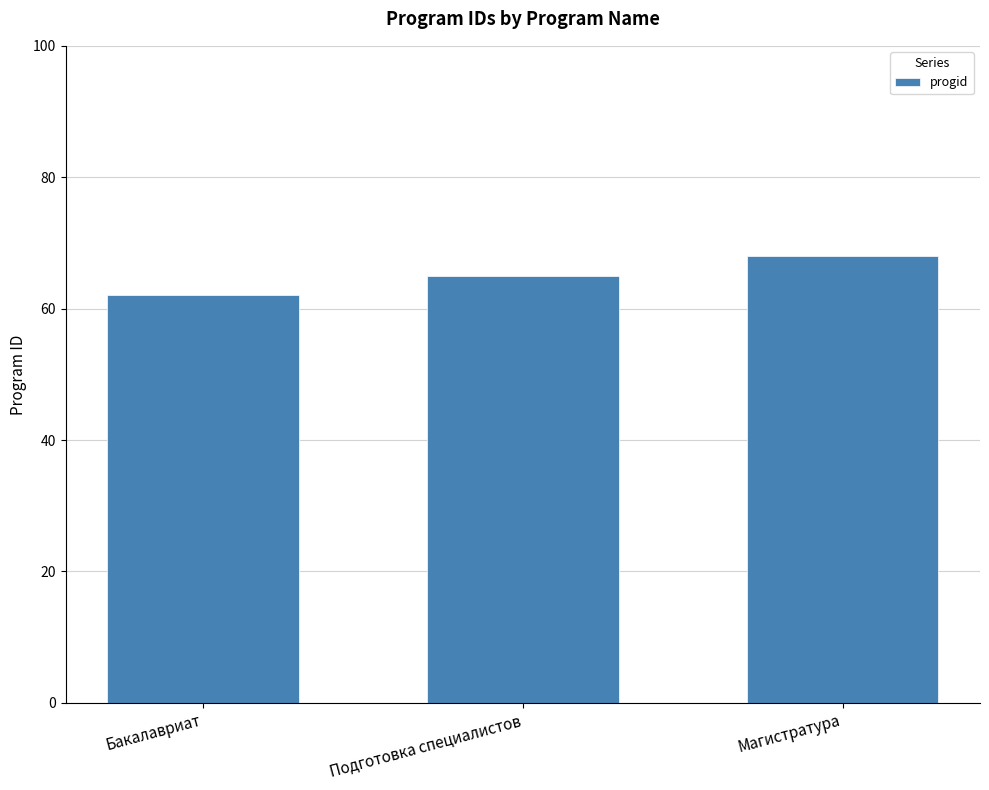

The chart shows a value of 62 at Бакалавриат. True or false?

True